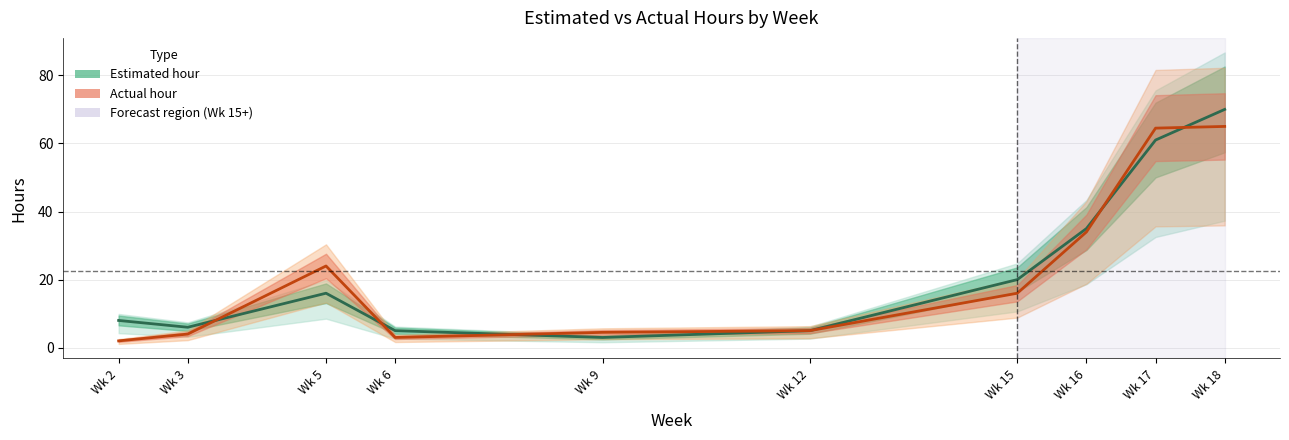

What is the difference between the maximum and minimum values in the Estimated hour series?

67.0